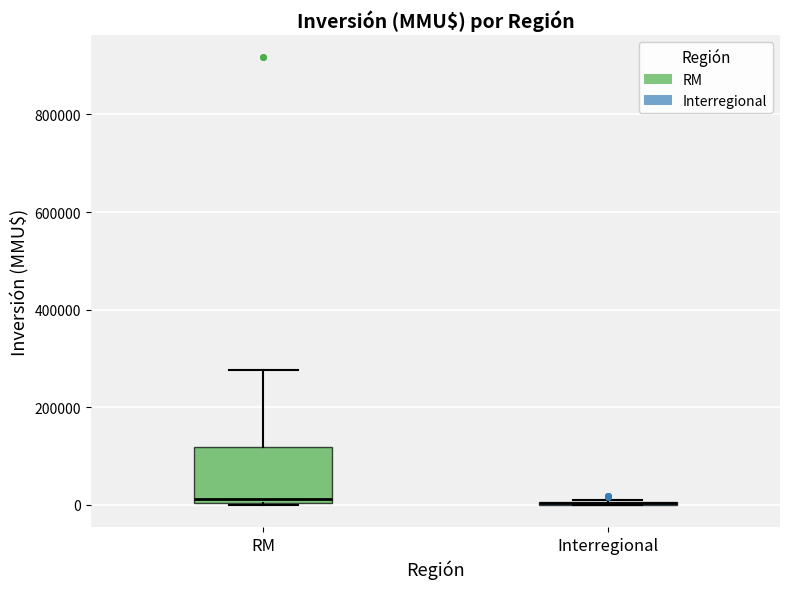

Reading left to right, transcribe this box plot: for each box, give where its median line is, the range the box spans, and where its two whiskers end, as read against the y-axis. The values are not printed on the chart, so give them approximately, as read against the axis.

RM: median 20000, box 0 to 120000, whiskers 0 to 280000
Interregional: box collapsed to a line at 0, whiskers 0 to 20000